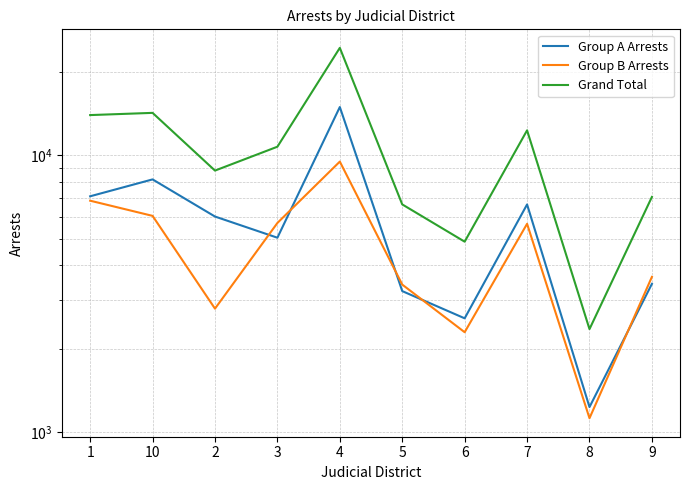

At which label is Group A Arrests closest to 8074?

10